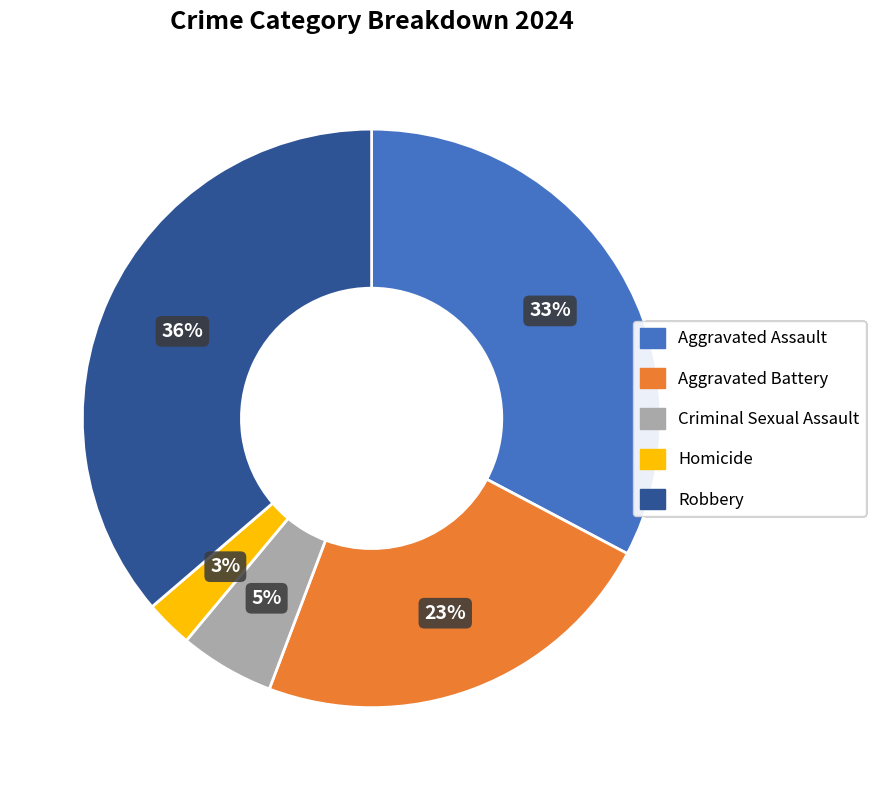

Which has a higher value, Homicide or Criminal Sexual Assault?

Criminal Sexual Assault